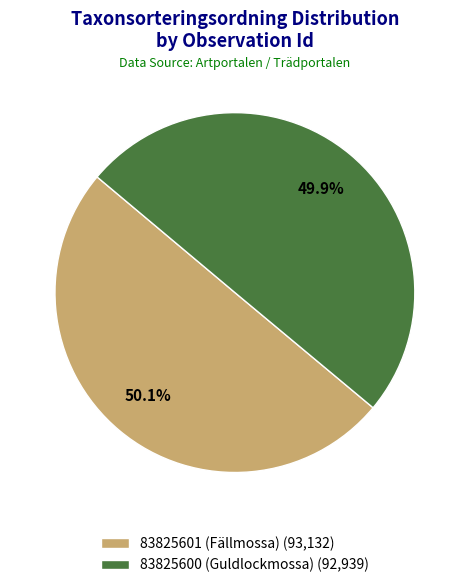

Approximately how many times larger is the value at 83825601 (Fällmossa) (93,132) compared to 83825600 (Guldlockmossa) (92,939)?

1.0